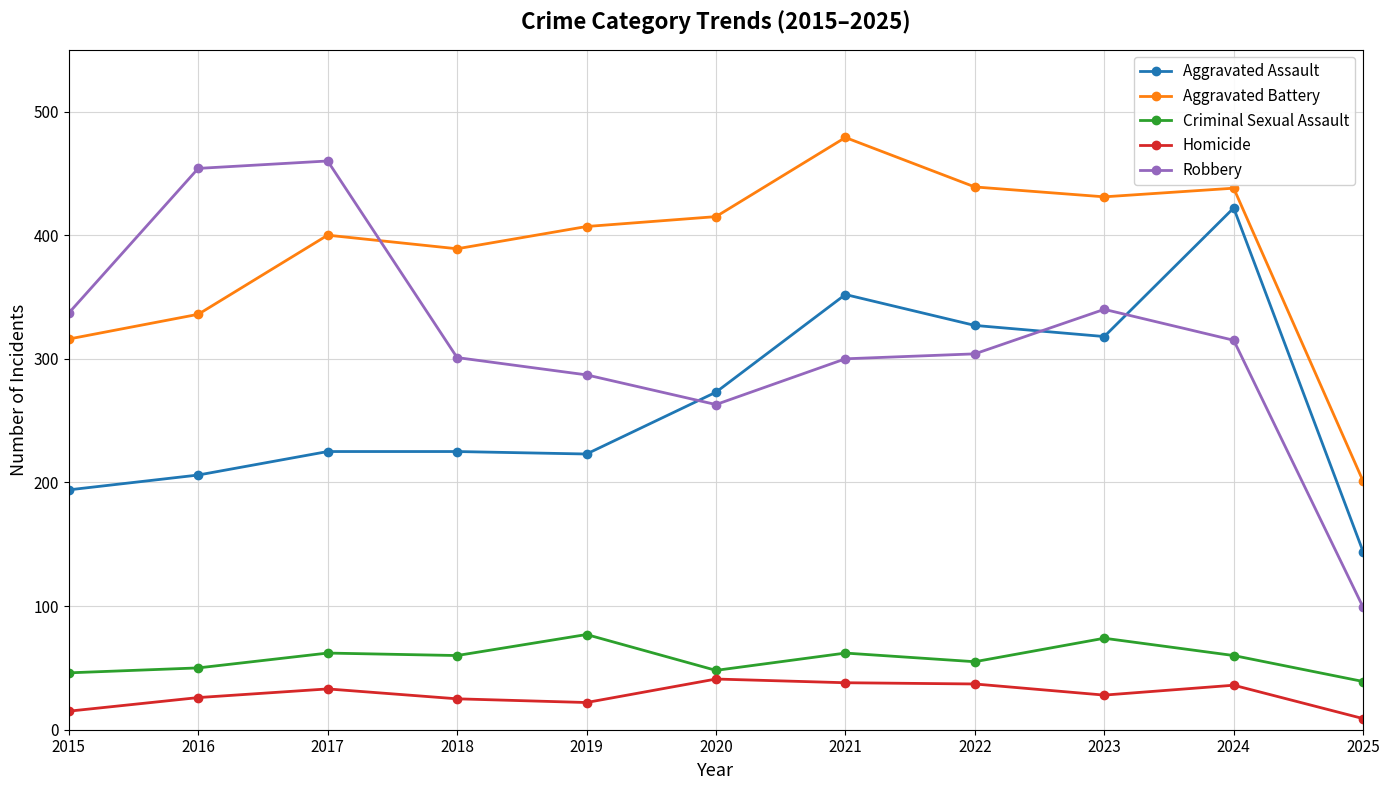

What is the smallest value displayed?

9